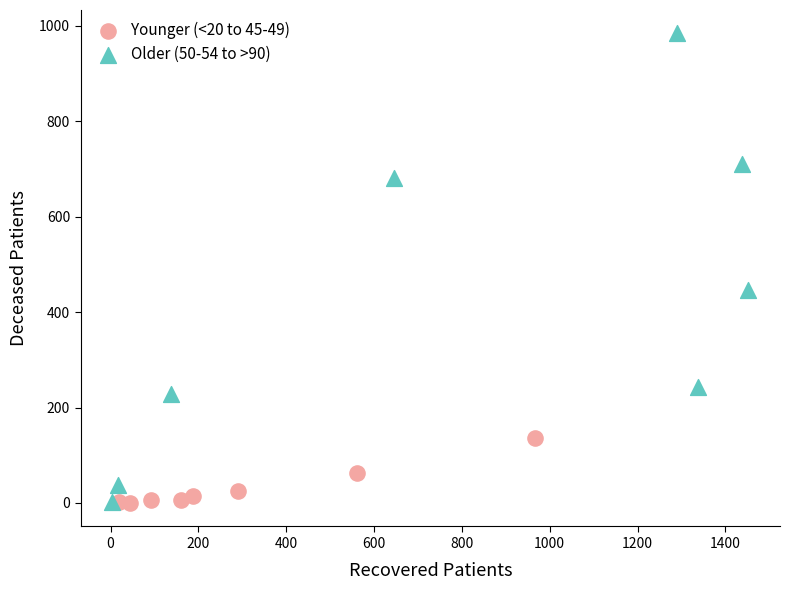

Which series has the largest Y range (max minus min)?

Older (50-54 to >90)